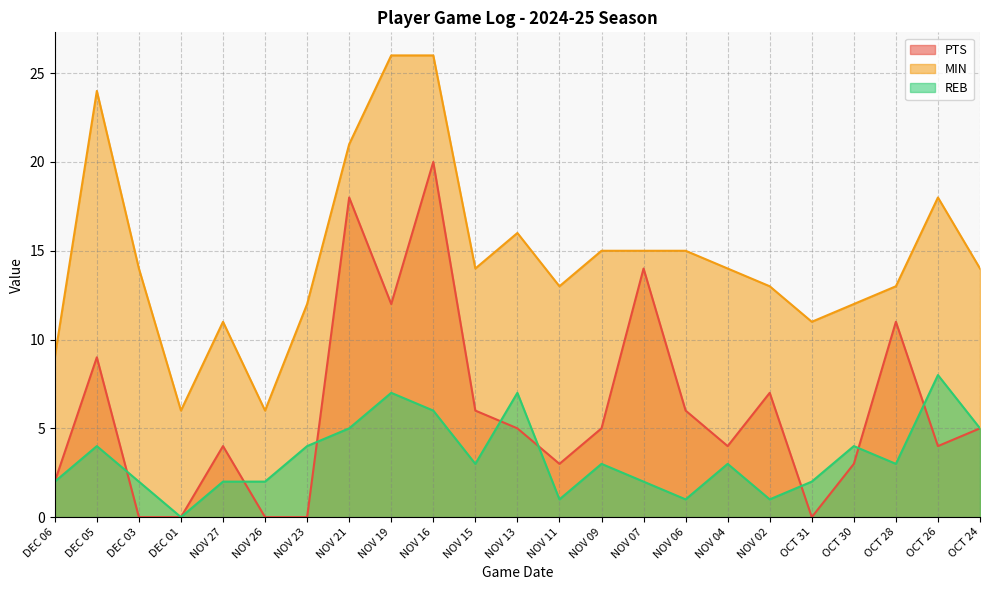

At which category is the sum across all series the highest?

NOV 16